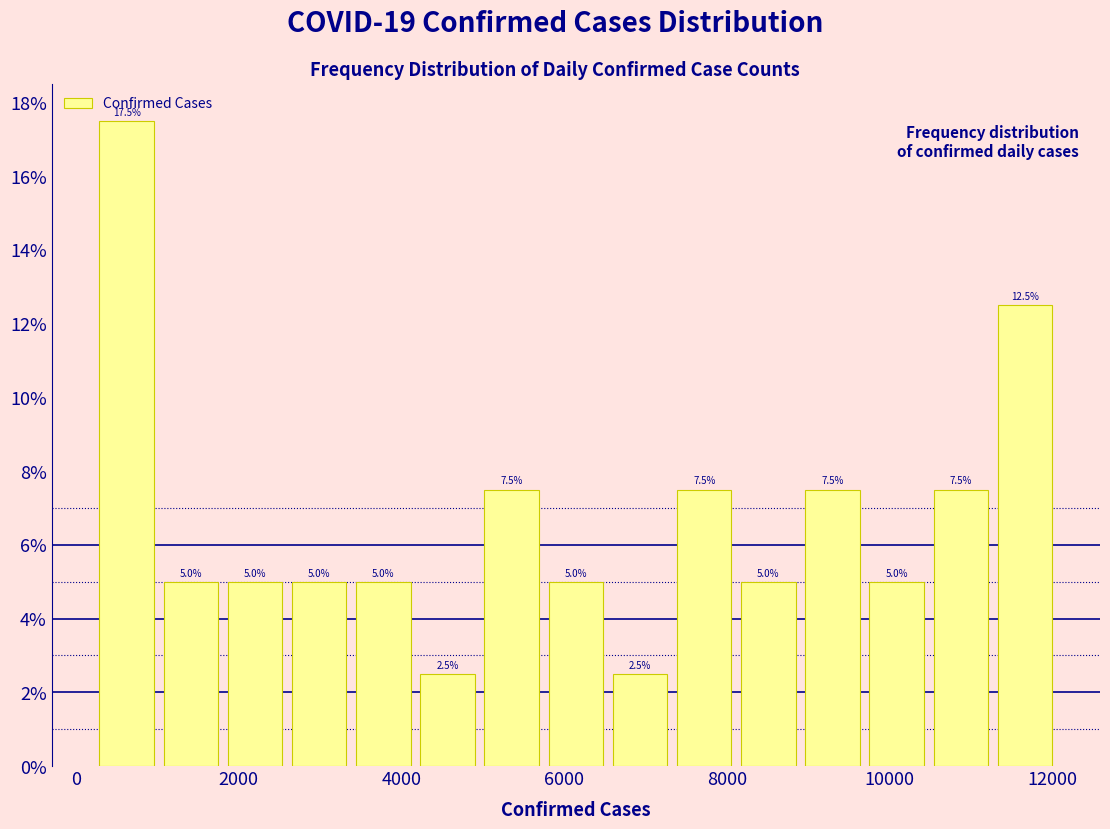

Around what value on the x-axis is the tallest bar? Give the approximate position of its centre, as read against the axis.

600